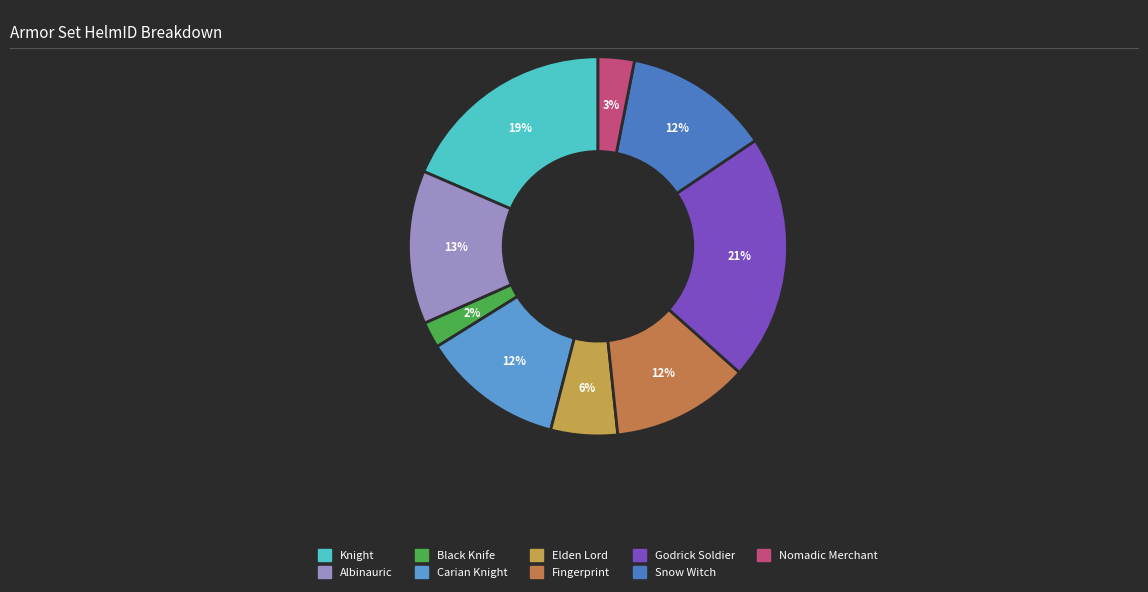

How many slices are in this pie chart?

9